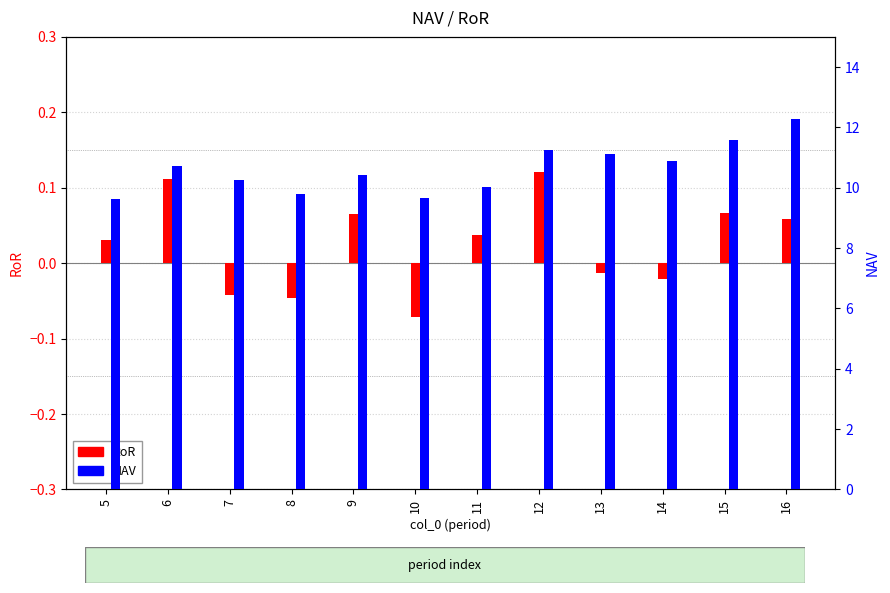

What is the value of the RoR bar at the 6th from the left?

-0.1